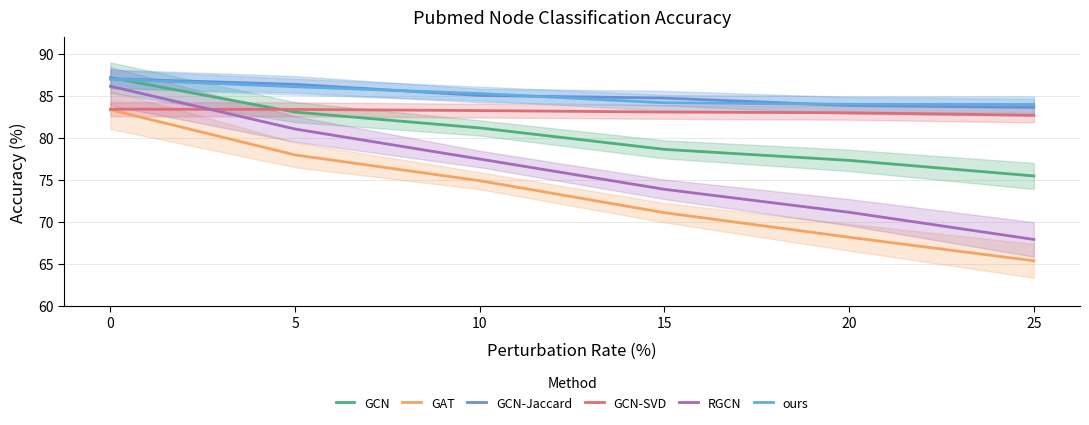

What are all the series names shown in the legend?

GCN, GAT, GCN-Jaccard, GCN-SVD, RGCN, ours